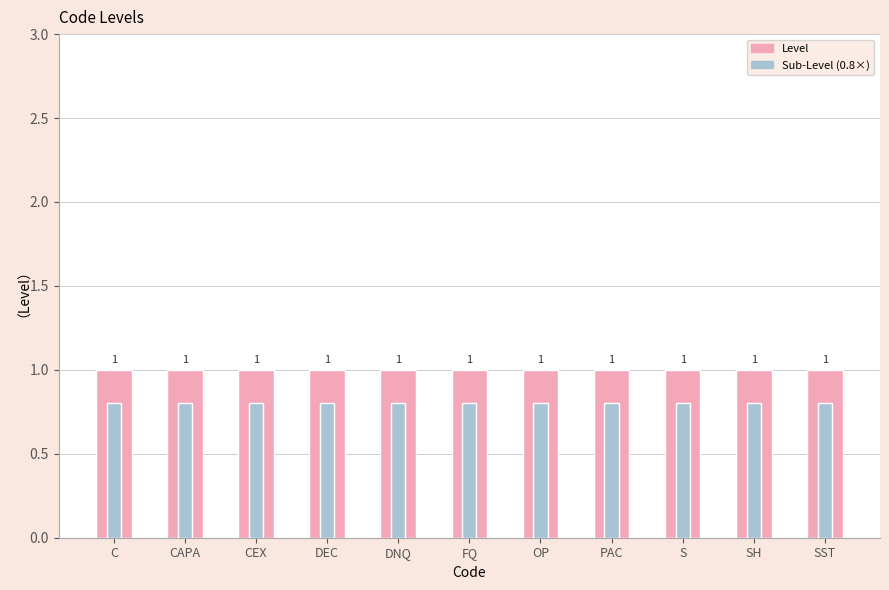

What is the value of the Level bar at the 3rd from the left?

1.0